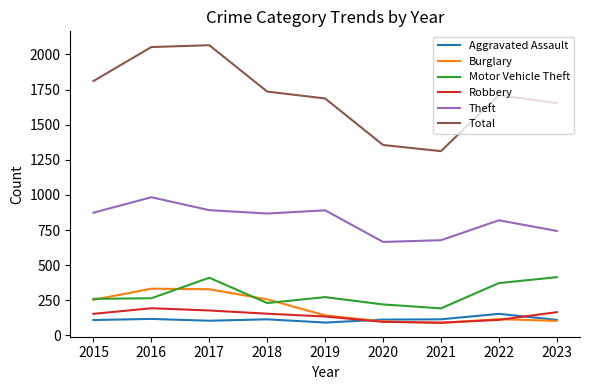

True or false: Robbery and Motor Vehicle Theft intersect in this chart.

False